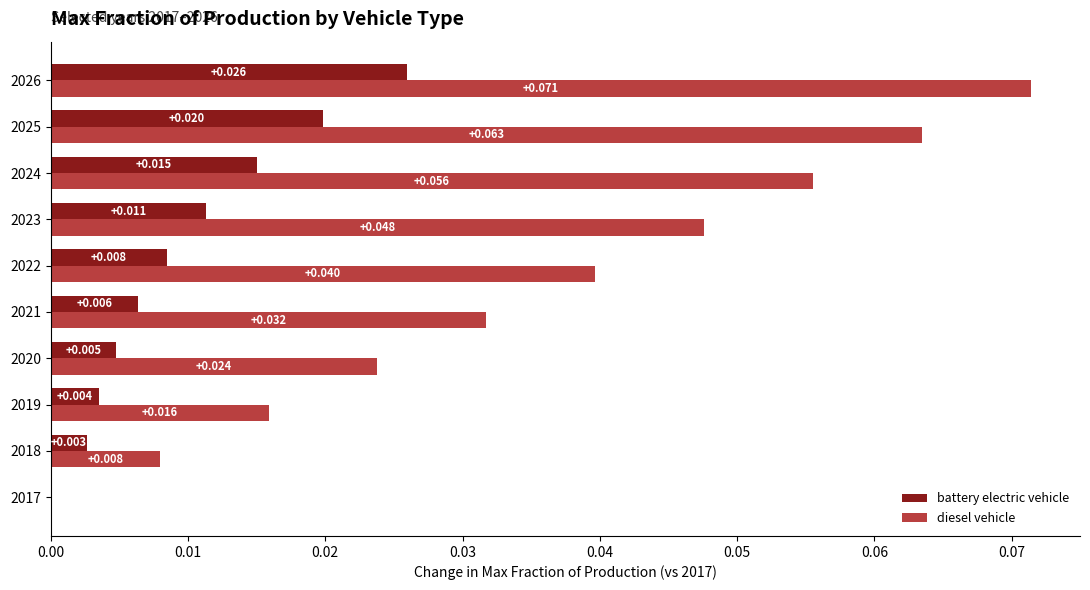

Is the value of battery electric vehicle at 2019 greater than the value of diesel vehicle at 2026?

No